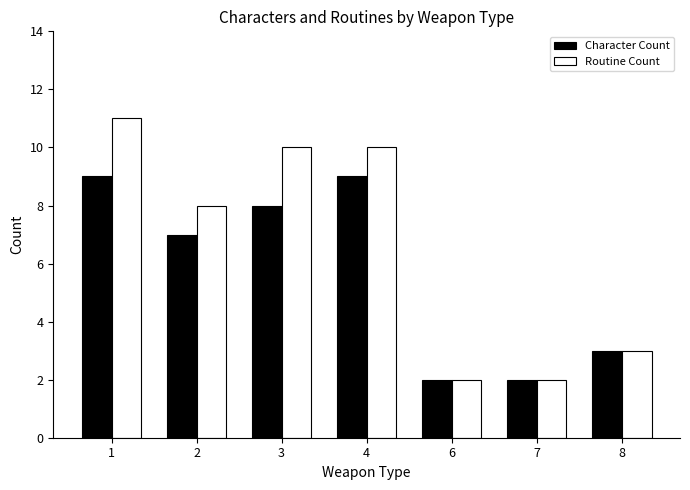

Is the value of Routine Count at 8 greater than the value of Character Count at 7?

Yes